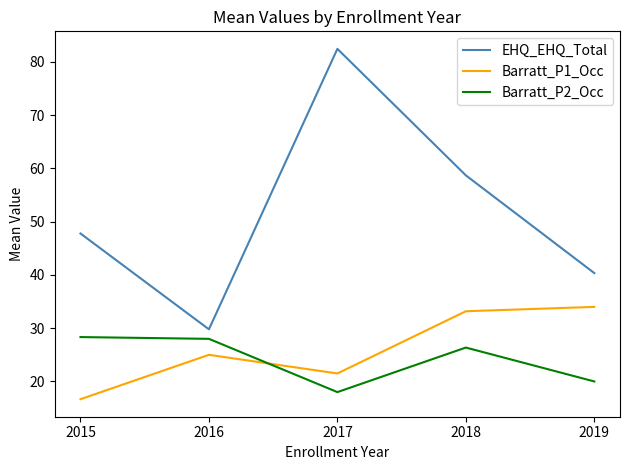

Which series has the largest total across all categories?

EHQ_EHQ_Total